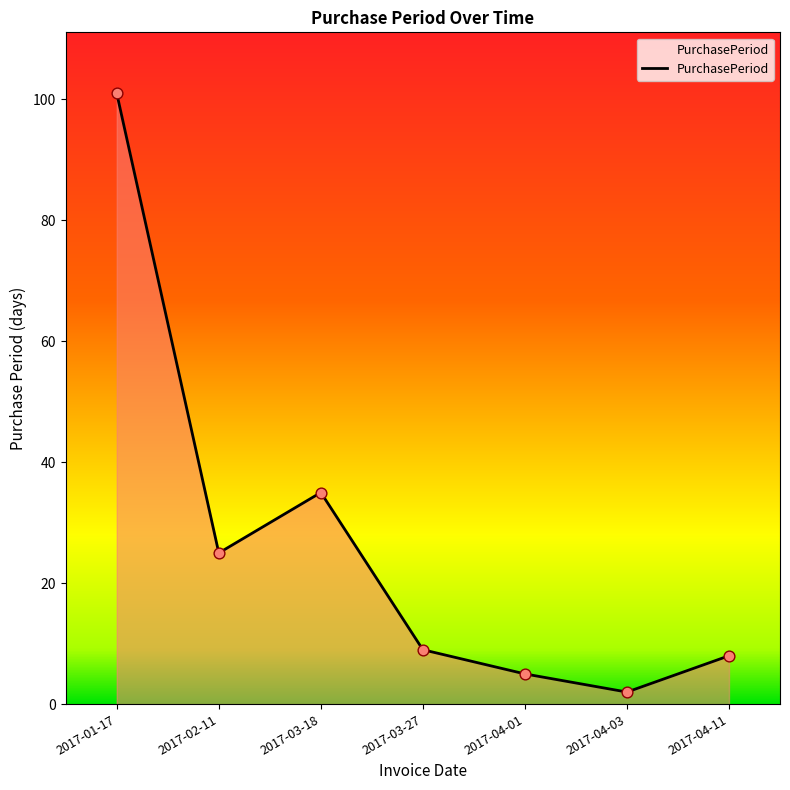

Between 2017-02-11 and 2017-04-11, which is larger?

2017-02-11